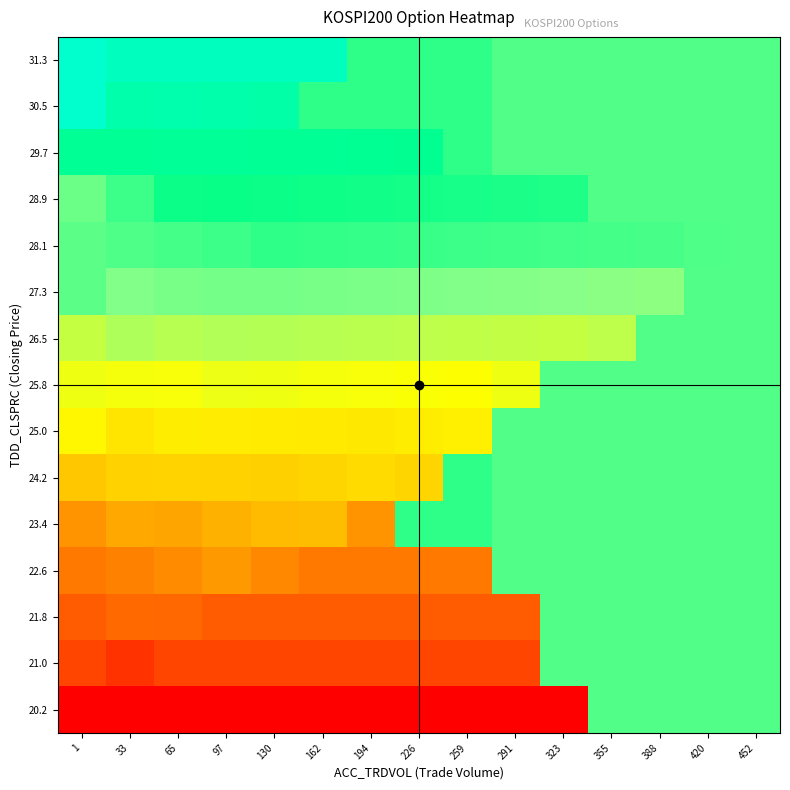

What is the maximum value shown in the chart?

253.7